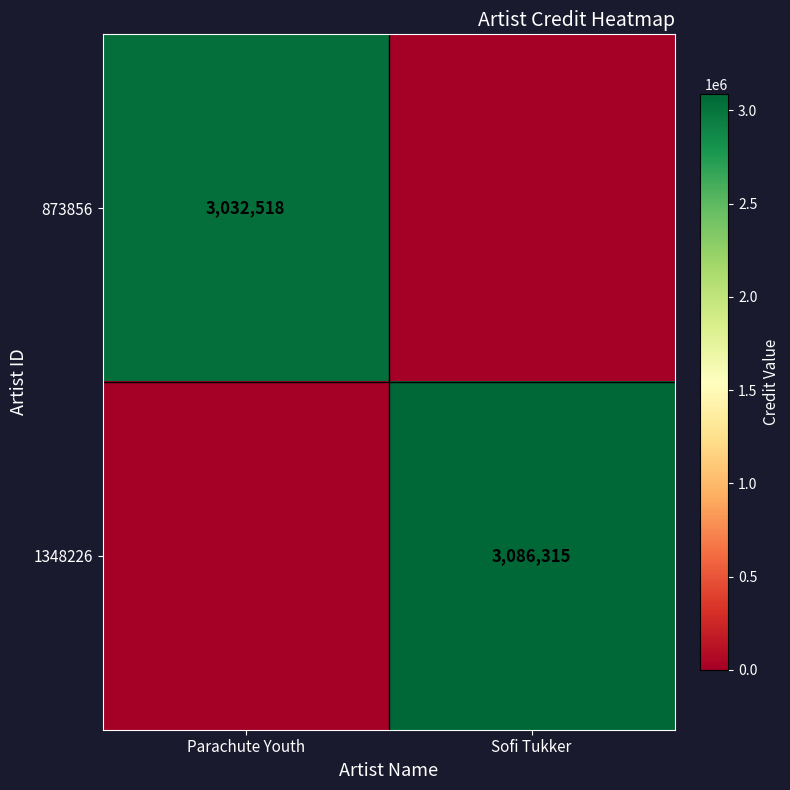

Is it true that 873856 equals 3032518 at Parachute Youth?

True